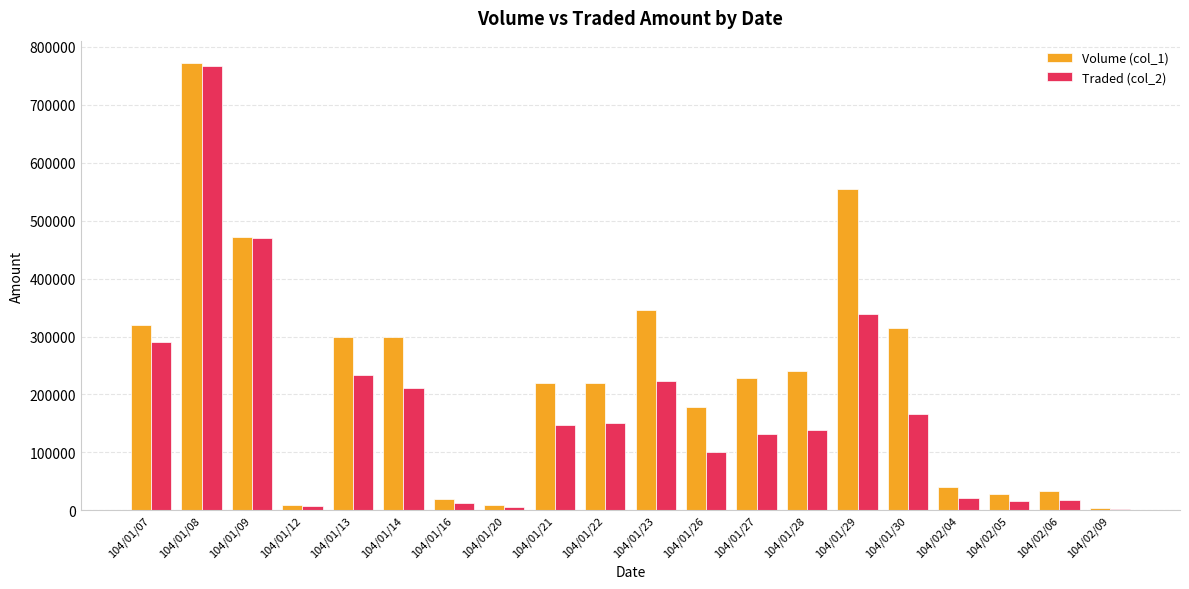

Which category has the highest value in the Volume (col_1) series?

104/01/08